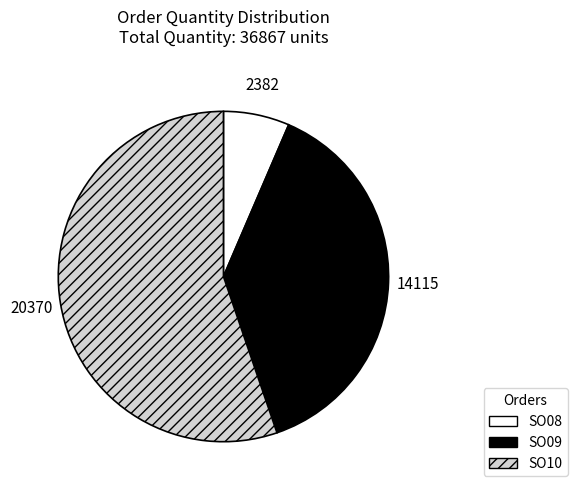

Is it true that SO08 is 6% of the pie?

True